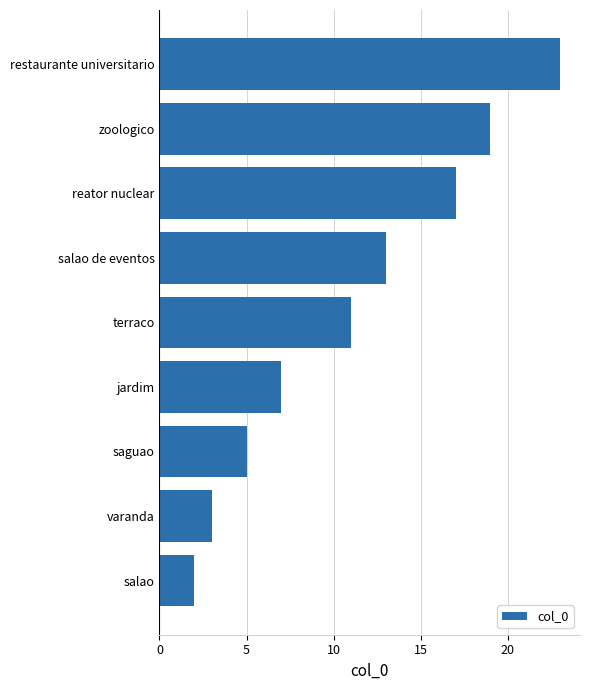

What is the smallest value displayed?

2